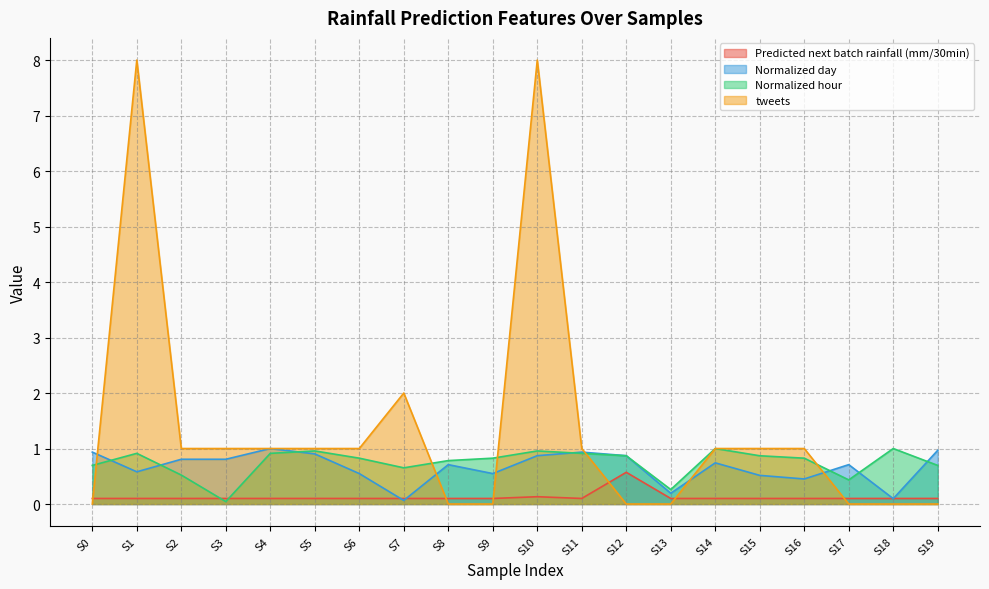

How many lines are shown in the chart?

4